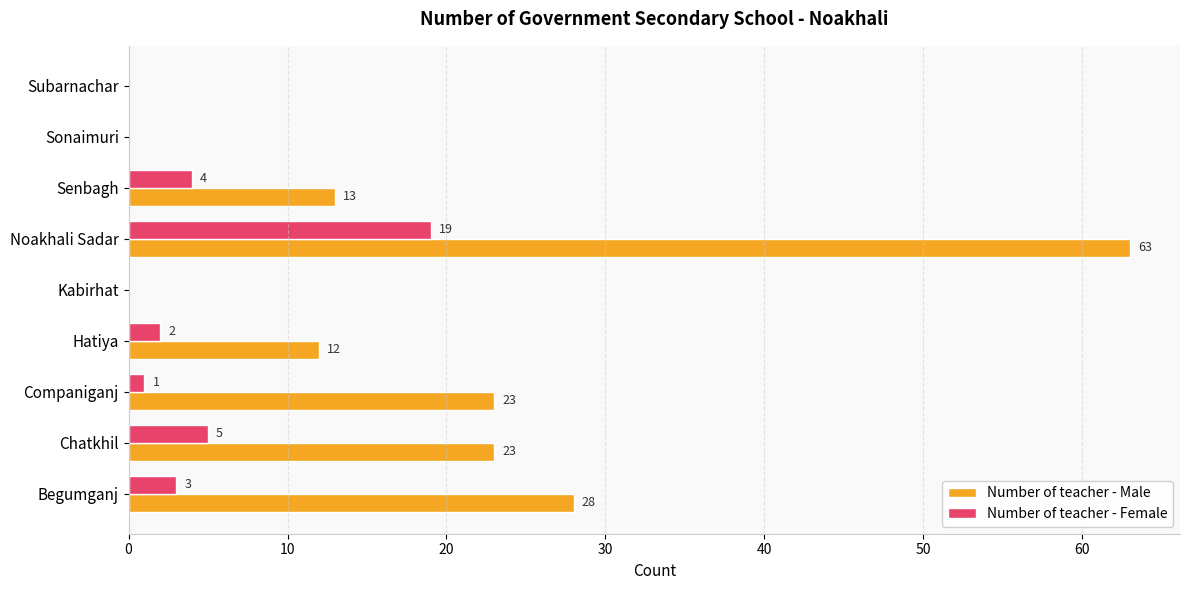

At which category is the sum across all series the highest?

Noakhali Sadar